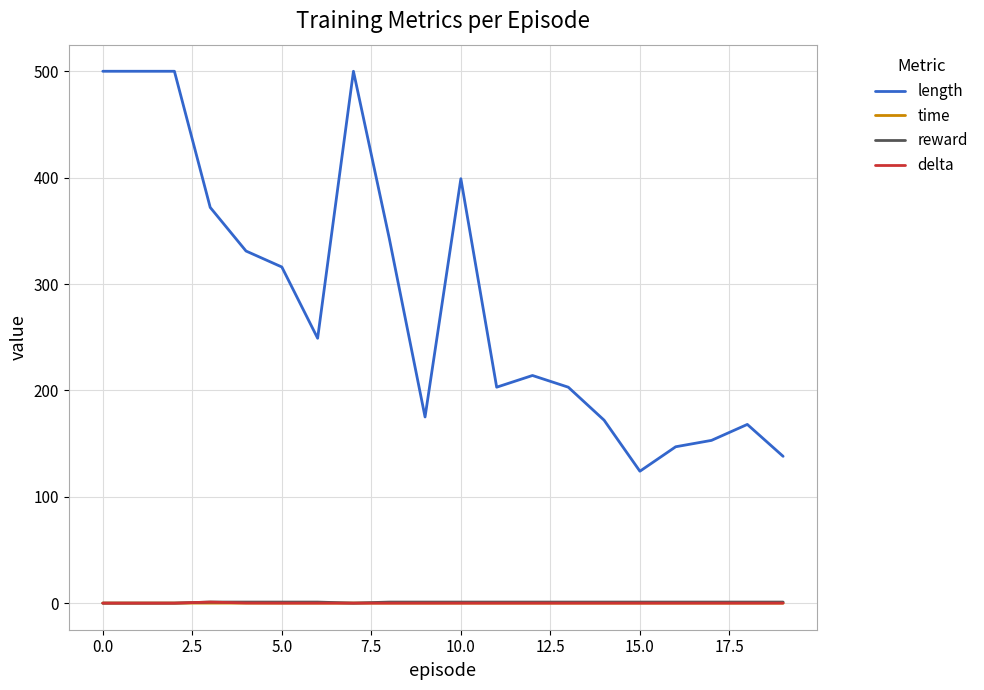

What is the average value of the length series?

285.4